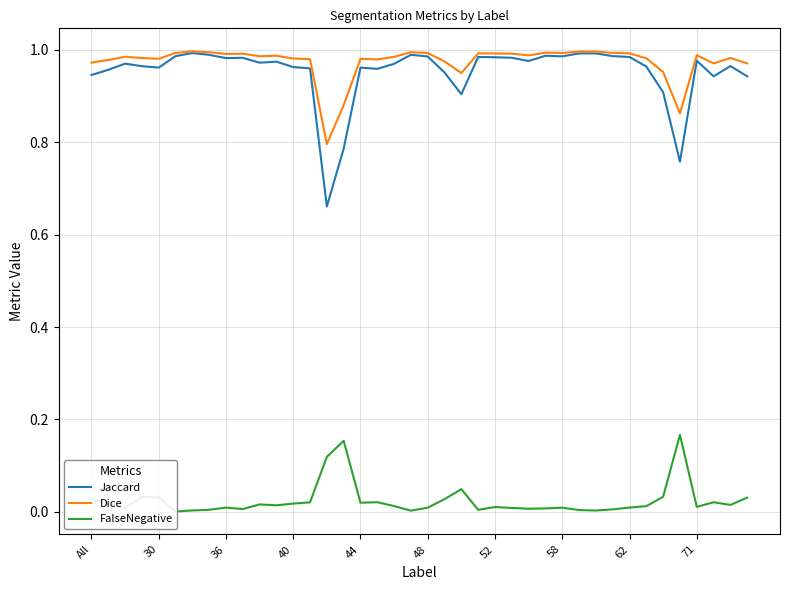

The value of Dice at 48 is 1.5. True or false?

False